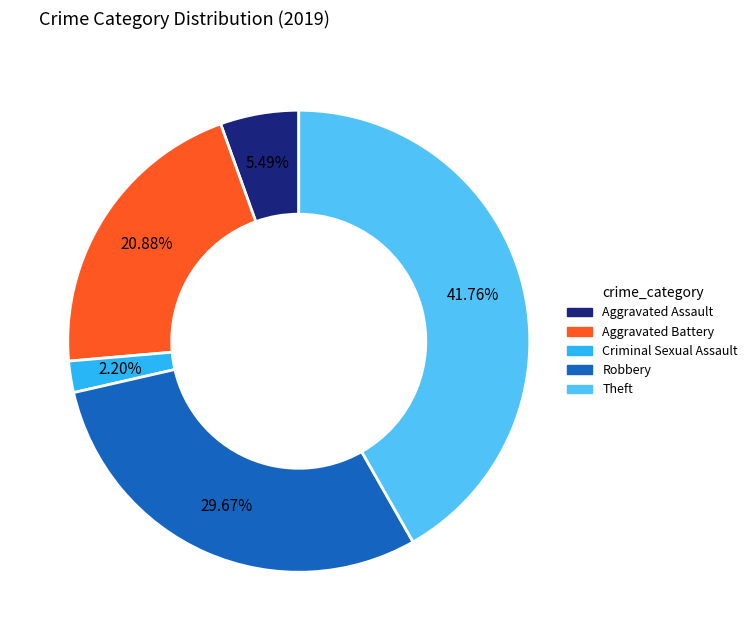

Is there a majority slice in this chart?

No